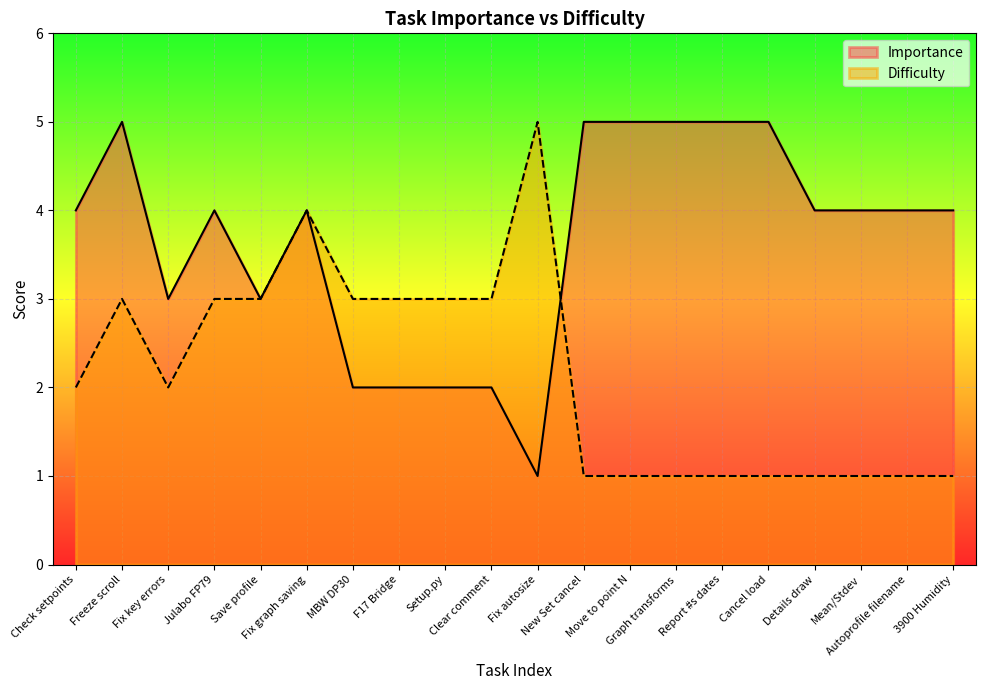

What value does the Difficulty series have at Details draw?

1